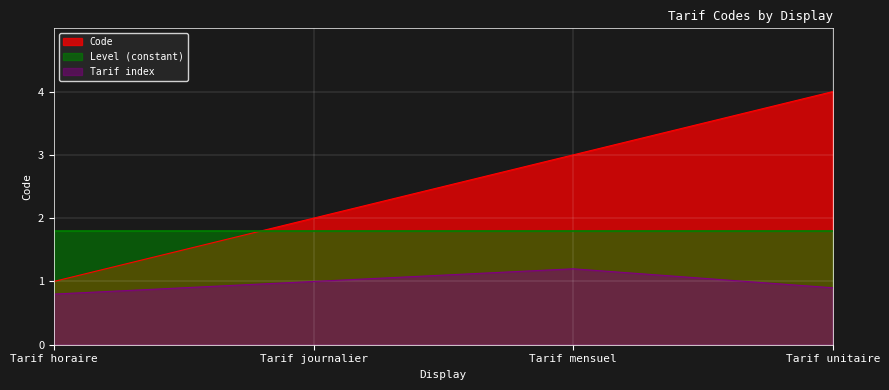

Rank the categories by value from lowest to highest.

Tarif horaire, Tarif journalier, Tarif mensuel, Tarif unitaire